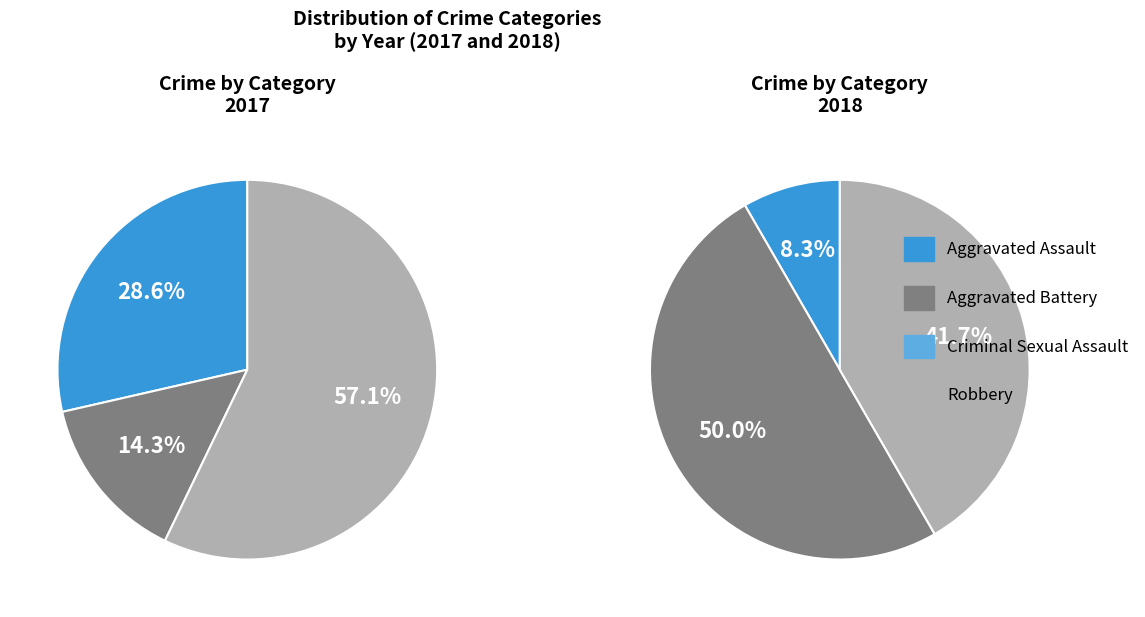

What percentage is the Aggravated Assault slice, to the nearest percent?

29%